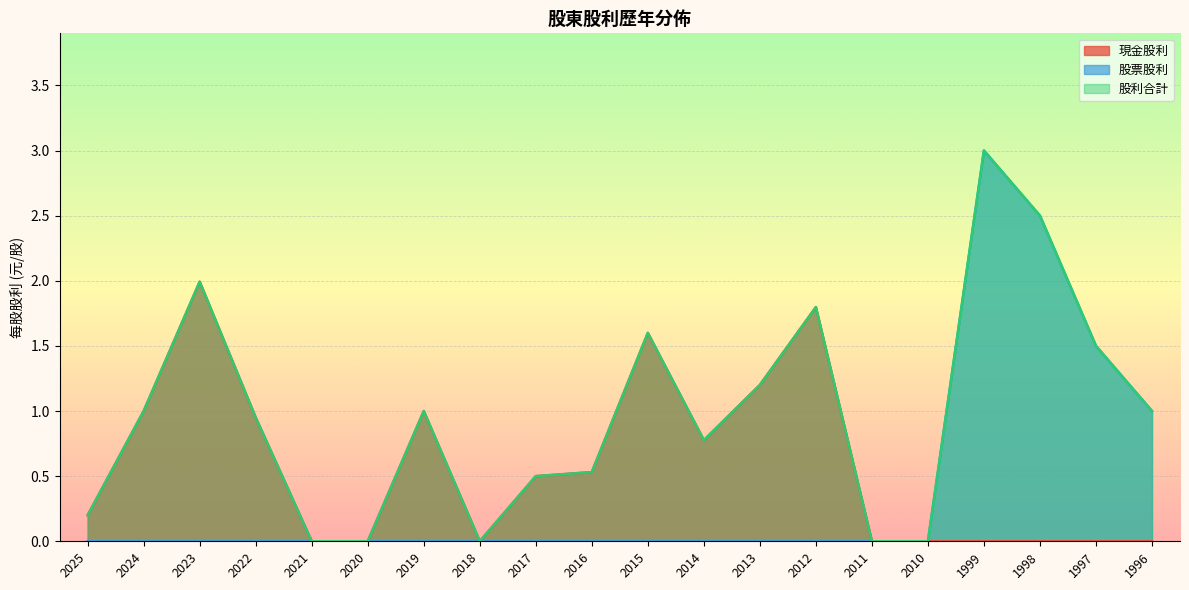

What is the sum of the 股利合計 values at 2018 and 1999?

3.0